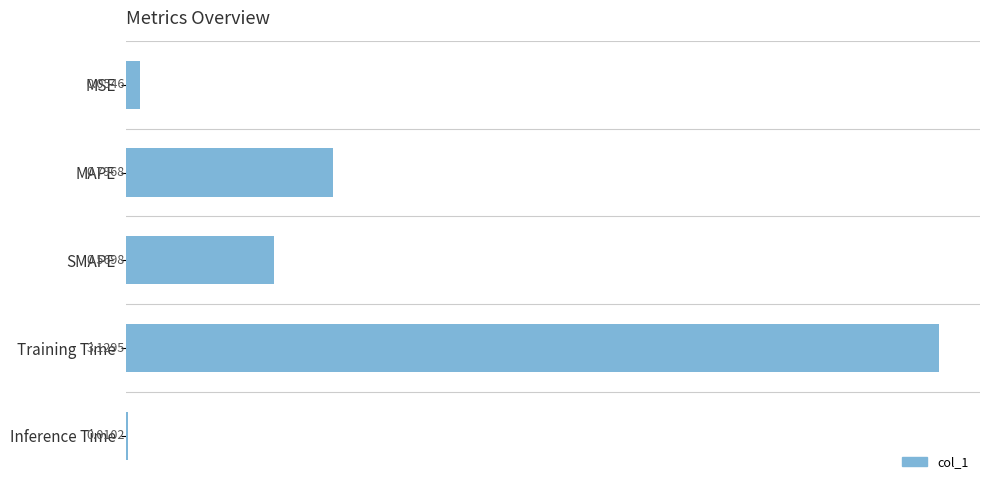

List the labels in order of value, largest first.

Training Time, MAPE, SMAPE, MSE, Inference Time